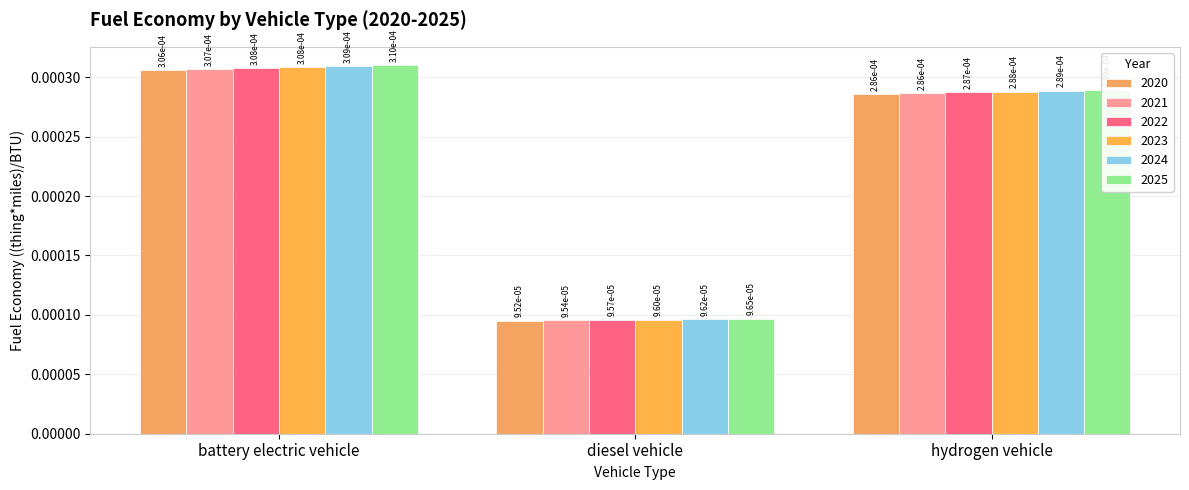

Which series has the largest total across all categories?

2025